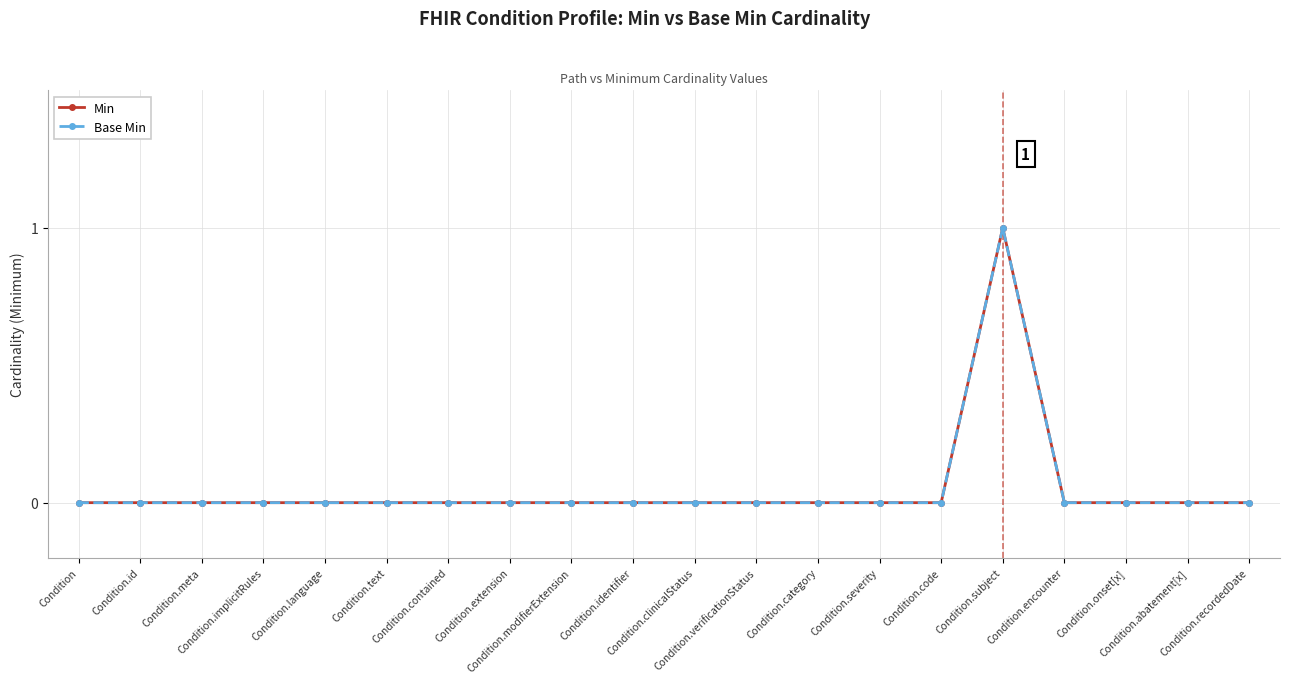

What is the difference between the maximum and second lowest values in the Min series?

1